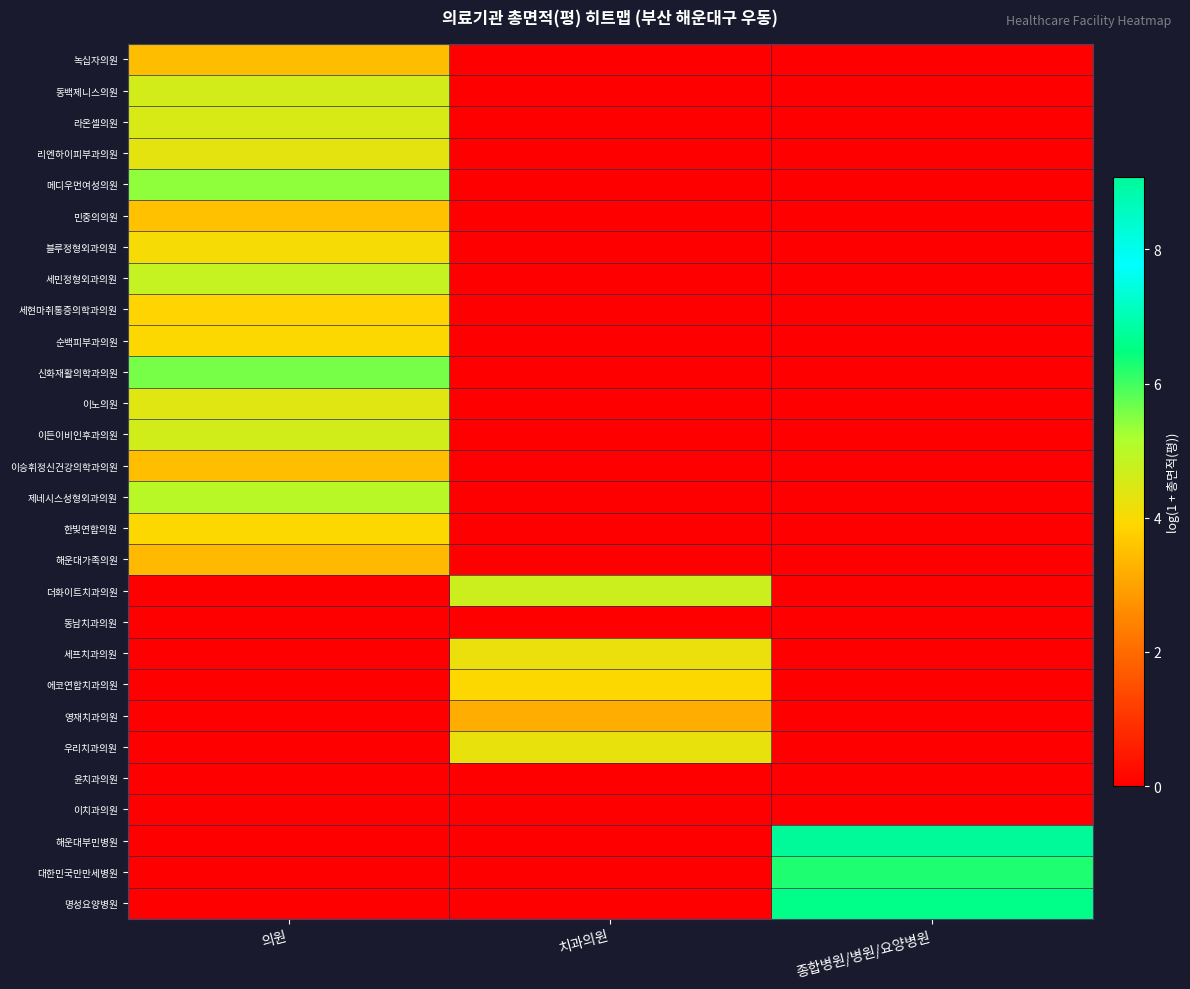

Reading right to left, list all the values displayed in this chart.

녹십자의원: 종합병원/병원/요양병원=0.0	치과의원=0.0	의원=3.5
동백제니스의원: 종합병원/병원/요양병원=0.0	치과의원=0.0	의원=4.6
라온셀의원: 종합병원/병원/요양병원=0.0	치과의원=0.0	의원=4.5
리엔하이피부과의원: 종합병원/병원/요양병원=0.0	치과의원=0.0	의원=4.3
메디우먼여성의원: 종합병원/병원/요양병원=0.0	치과의원=0.0	의원=5.4
민중의의원: 종합병원/병원/요양병원=0.0	치과의원=0.0	의원=3.5
블루정형외과의원: 종합병원/병원/요양병원=0.0	치과의원=0.0	의원=4.0
세민정형외과의원: 종합병원/병원/요양병원=0.0	치과의원=0.0	의원=4.8
세현마취통증의학과의원: 종합병원/병원/요양병원=0.0	치과의원=0.0	의원=3.9
순백피부과의원: 종합병원/병원/요양병원=0.0	치과의원=0.0	의원=3.9
신화재활의학과의원: 종합병원/병원/요양병원=0.0	치과의원=0.0	의원=5.6
이노의원: 종합병원/병원/요양병원=0.0	치과의원=0.0	의원=4.4
이든이비인후과의원: 종합병원/병원/요양병원=0.0	치과의원=0.0	의원=4.6
이승휘정신건강의학과의원: 종합병원/병원/요양병원=0.0	치과의원=0.0	의원=3.5
제네시스성형외과의원: 종합병원/병원/요양병원=0.0	치과의원=0.0	의원=5.0
한빛연합의원: 종합병원/병원/요양병원=0.0	치과의원=0.0	의원=3.9
해운대가족의원: 종합병원/병원/요양병원=0.0	치과의원=0.0	의원=3.4
더화이트치과의원: 종합병원/병원/요양병원=0.0	치과의원=4.7	의원=0.0
동남치과의원: 종합병원/병원/요양병원=0.0	치과의원=0.0	의원=0.0
세프치과의원: 종합병원/병원/요양병원=0.0	치과의원=4.2	의원=0.0
에코연합치과의원: 종합병원/병원/요양병원=0.0	치과의원=3.9	의원=0.0
영재치과의원: 종합병원/병원/요양병원=0.0	치과의원=3.2	의원=0.0
우리치과의원: 종합병원/병원/요양병원=0.0	치과의원=4.2	의원=0.0
윤치과의원: 종합병원/병원/요양병원=0.0	치과의원=0.0	의원=0.0
이치과의원: 종합병원/병원/요양병원=0.0	치과의원=0.0	의원=0.0
해운대부민병원: 종합병원/병원/요양병원=9.1	치과의원=0.0	의원=0.0
대한민국만만세병원: 종합병원/병원/요양병원=6.3	치과의원=0.0	의원=0.0
명성요양병원: 종합병원/병원/요양병원=6.6	치과의원=0.0	의원=0.0